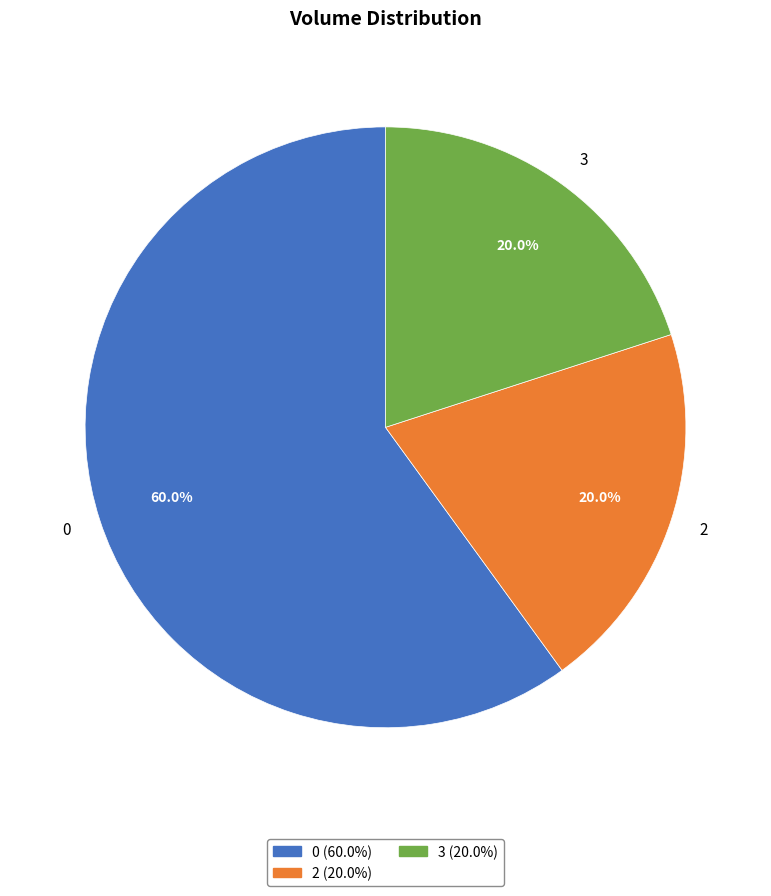

To the nearest percent, what is the difference between the 3 and 0 slice percentages?

40%